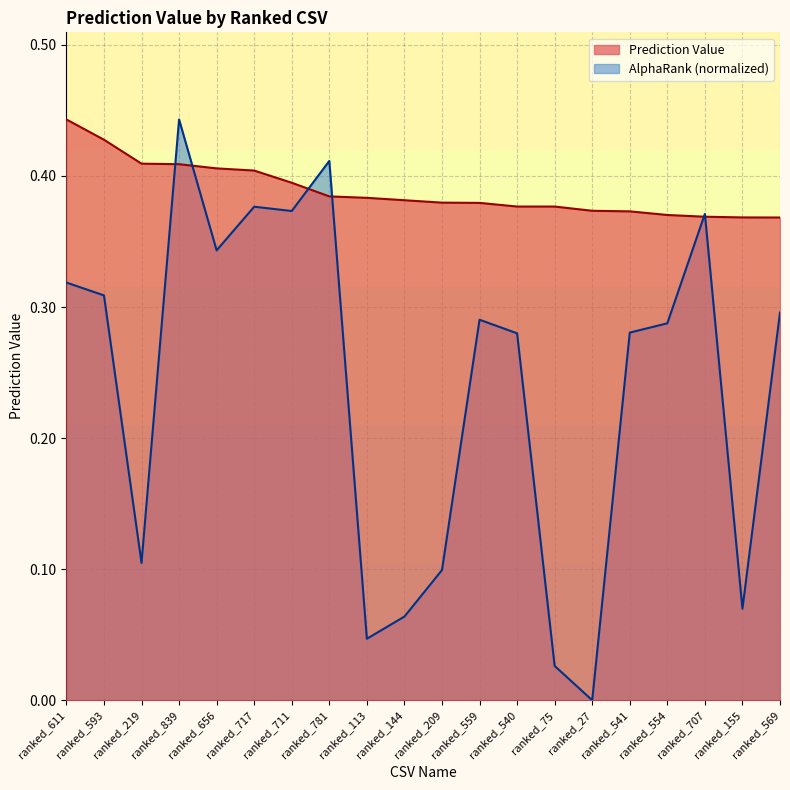

Is the value of AlphaRank (normalized) at ranked_656 greater than the value of Prediction Value at ranked_155?

No